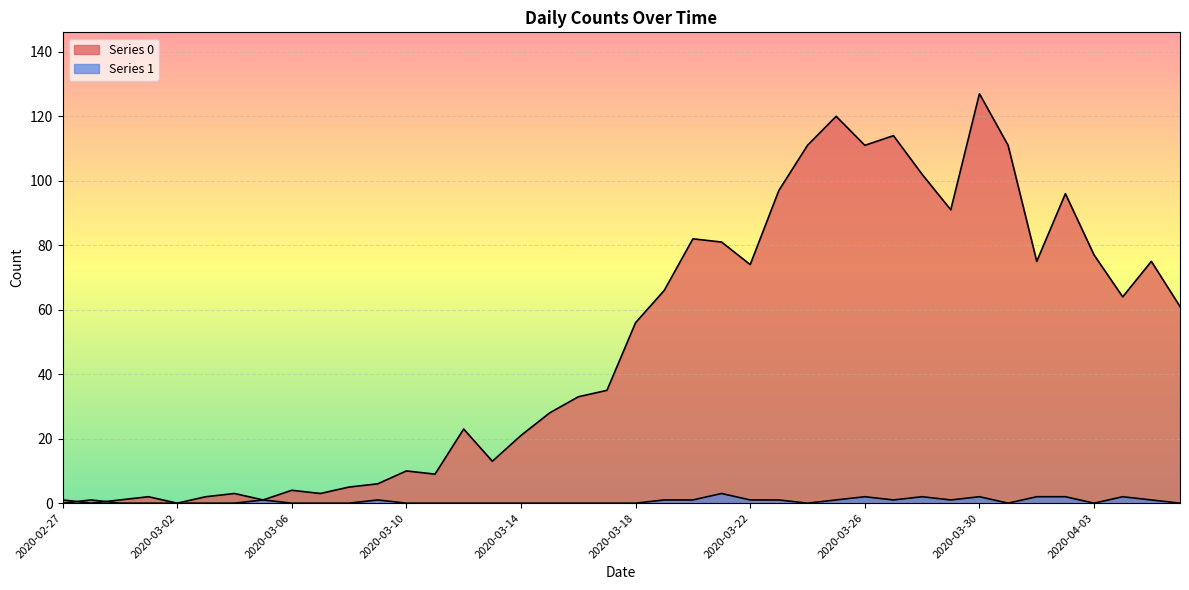

How many interior local valleys does the Series 1 series have?

5